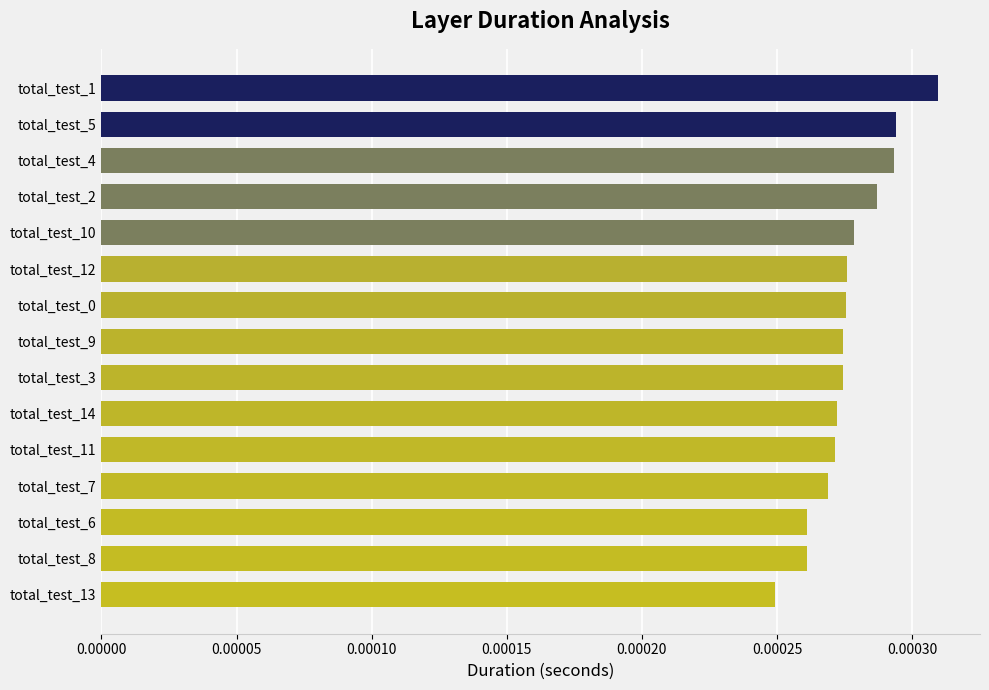

What position from the bottom is total_test_11?

5